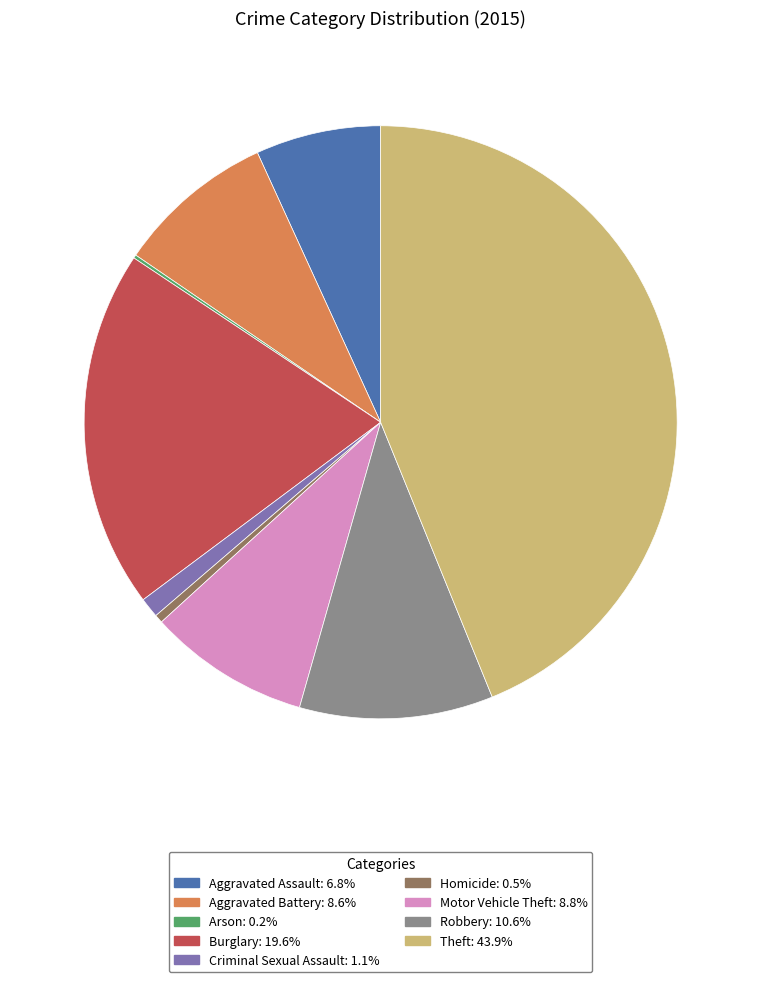

The Aggravated Battery slice represents 22% of the pie. True or false?

False